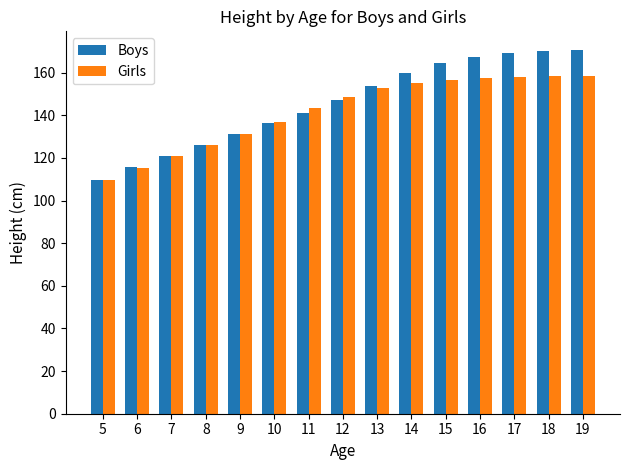

List the series in order of their overall mean, highest first.

Boys, Girls